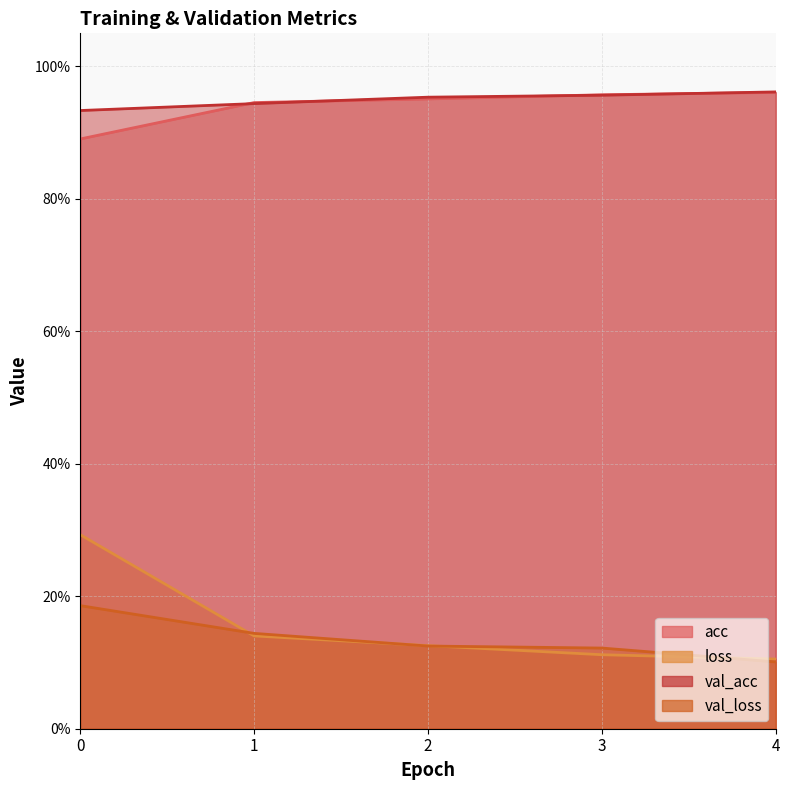

Reading right to left, what are all the values shown in this chart?

acc: 1.0	1.0	1.0	0.9	0.9
loss: 0.1	0.1	0.1	0.1	0.3
val_acc: 1.0	1.0	1.0	0.9	0.9
val_loss: 0.1	0.1	0.1	0.1	0.2